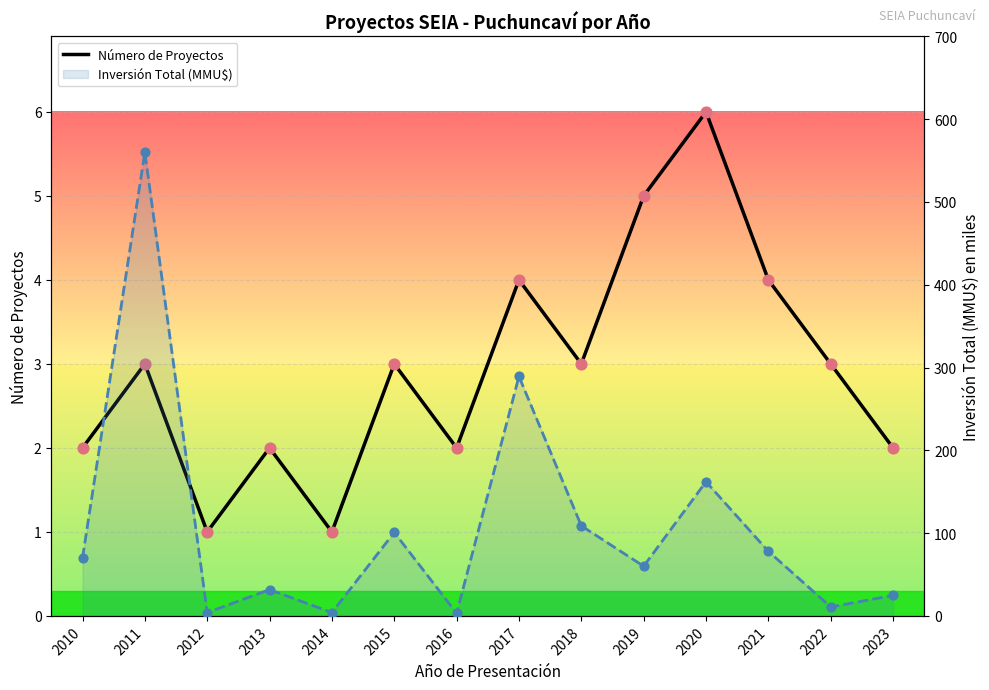

Which series has the largest total across all categories?

Inversión Total (MMU$)